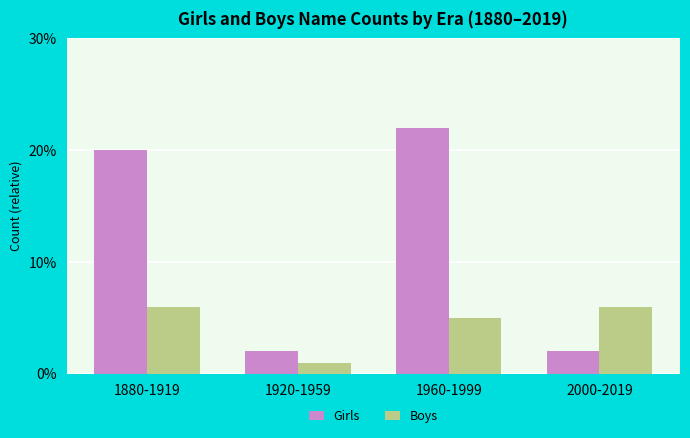

What is the maximum value shown in the chart?

22